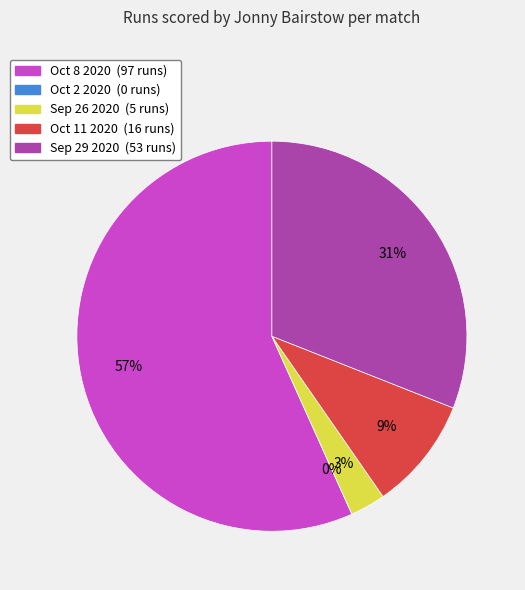

To the nearest percent, what percentage of the pie is Sep 29 2020?

31%